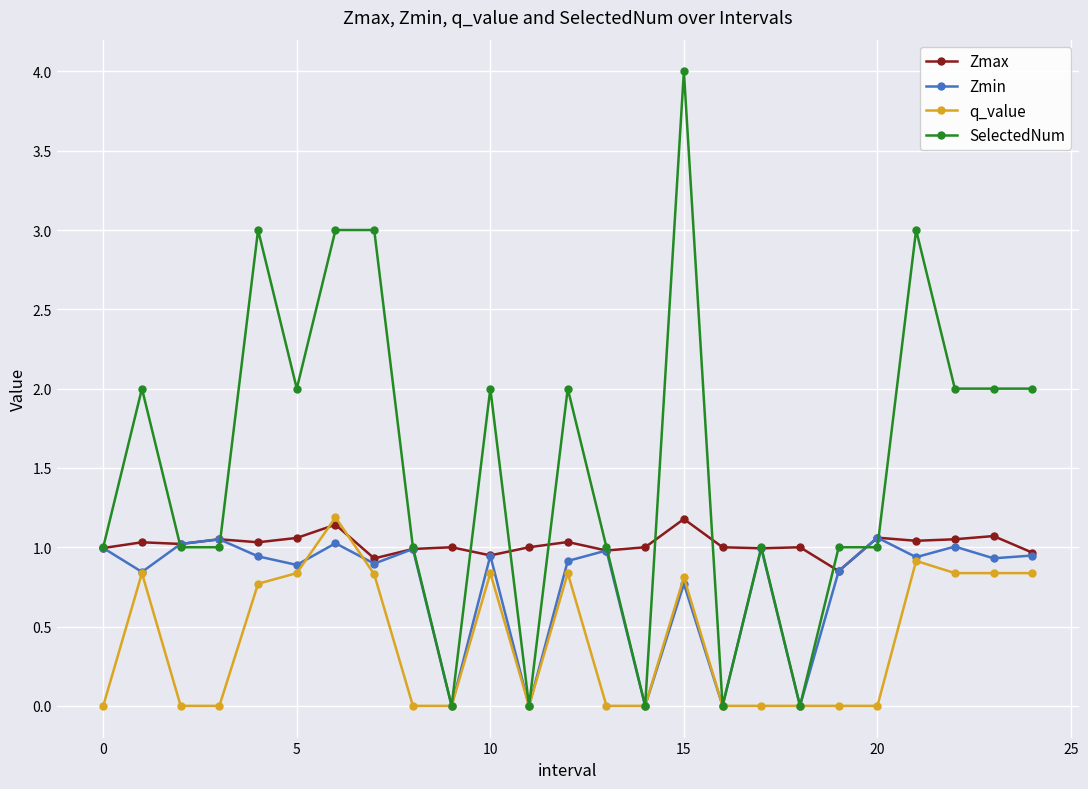

True or false: Zmin has more than 2 interior local peaks.

True